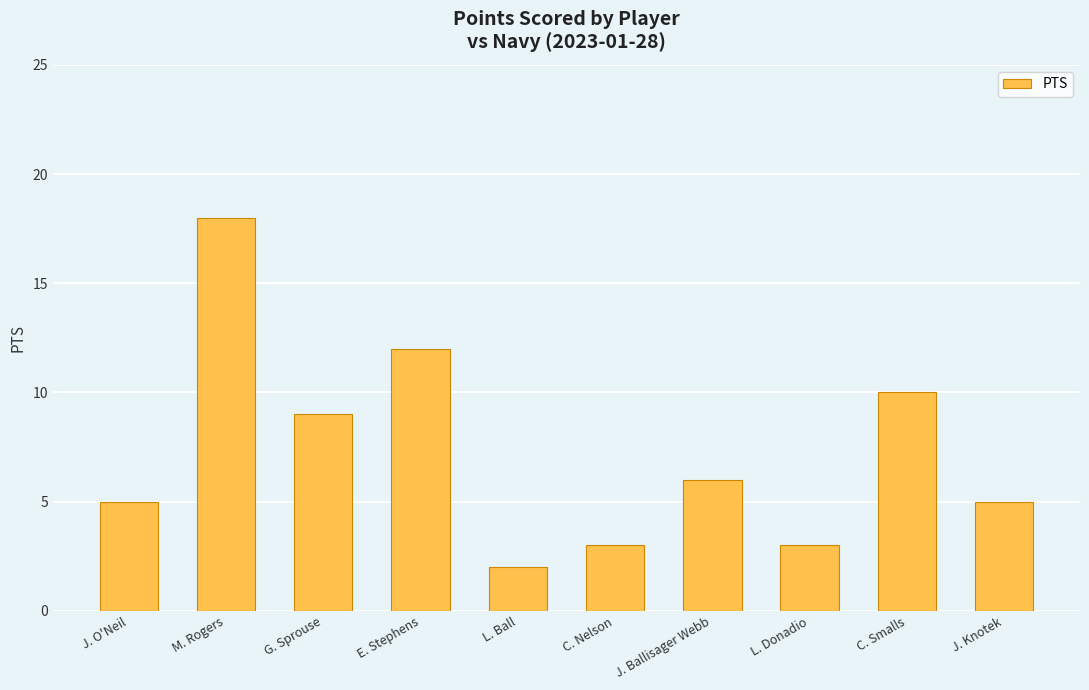

Reading left to right, extract all data points from this chart.

J. O'Neil=5	M. Rogers=18	G. Sprouse=9	E. Stephens=12	L. Ball=2	C. Nelson=3	J. Ballisager Webb=6	L. Donadio=3	C. Smalls=10	J. Knotek=5